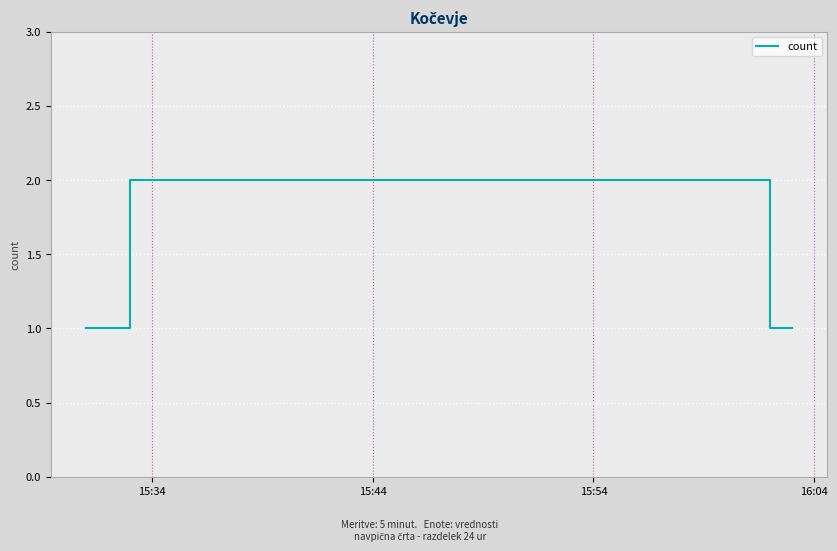

True or false: there are more than 1 points higher than both neighbors.

False